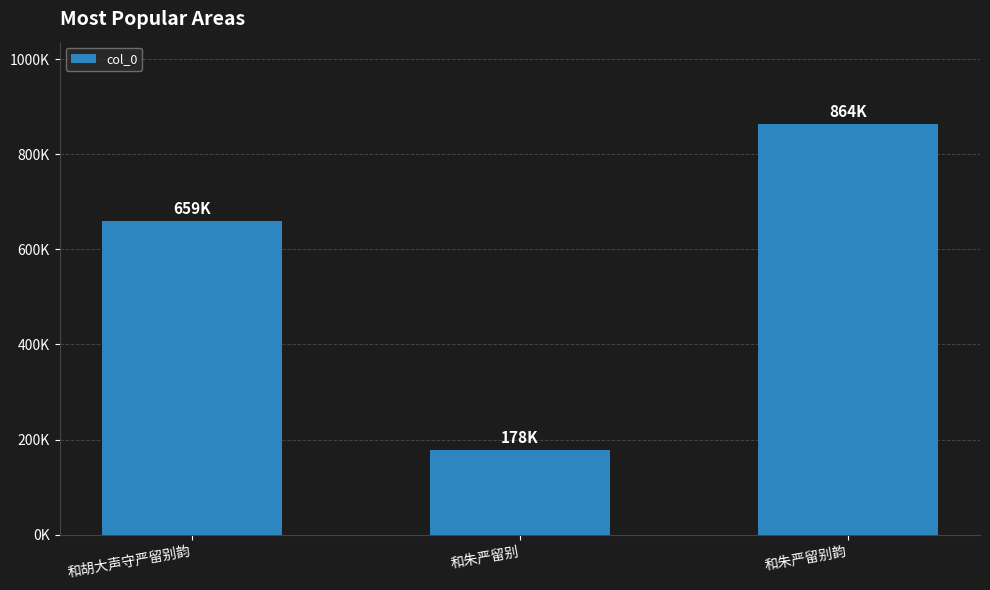

Does the chart contain stacked bars?

No